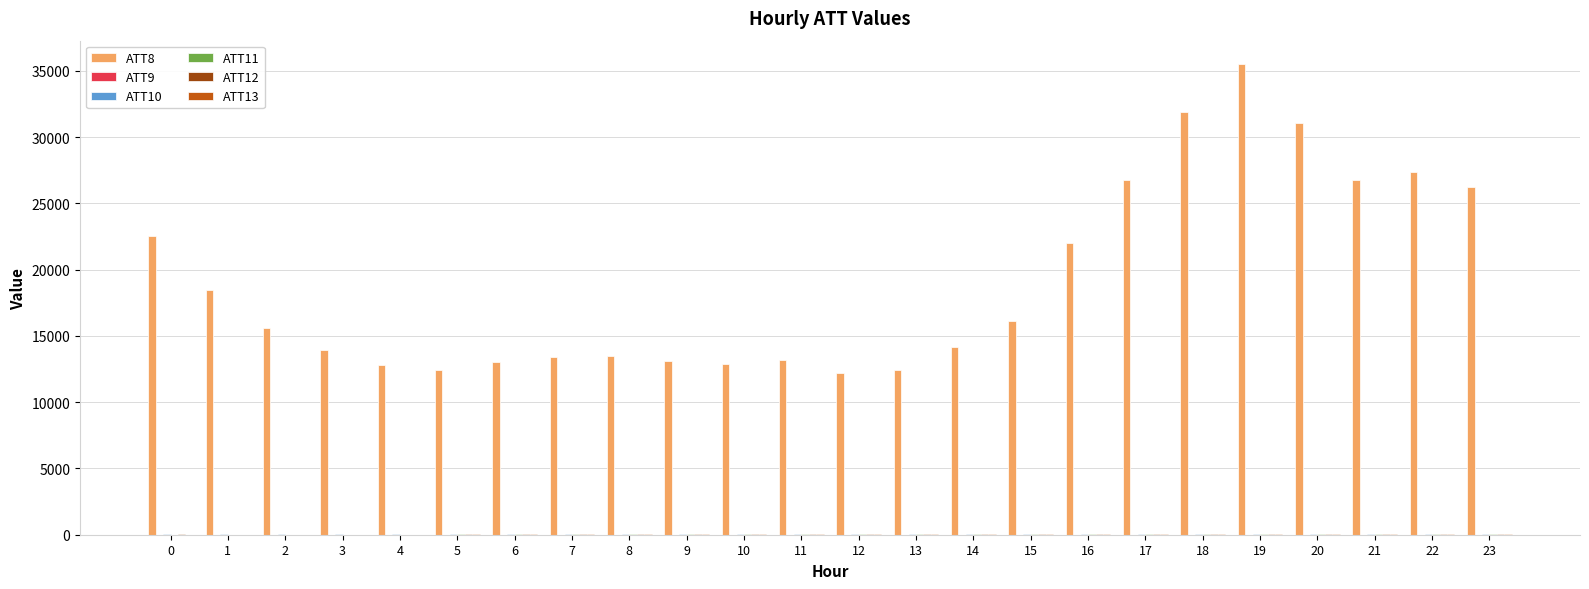

Which series has the largest total across all categories?

ATT8